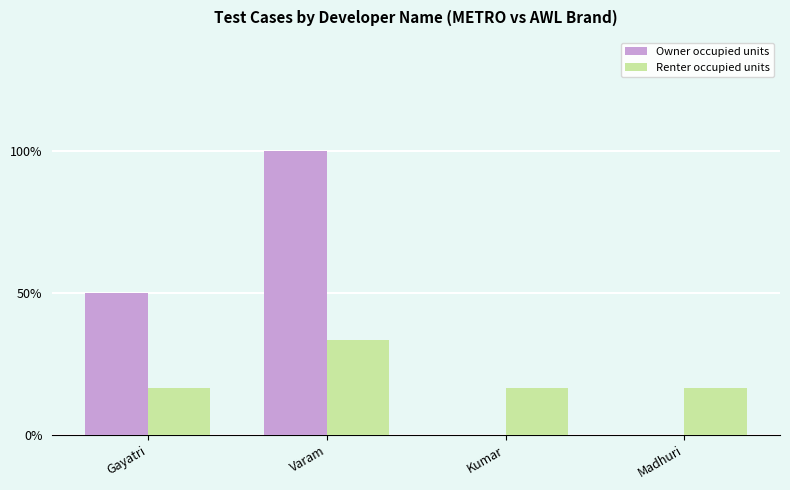

Rank the categories by Renter occupied units value from highest to lowest.

Varam, Gayatri, Kumar, Madhuri